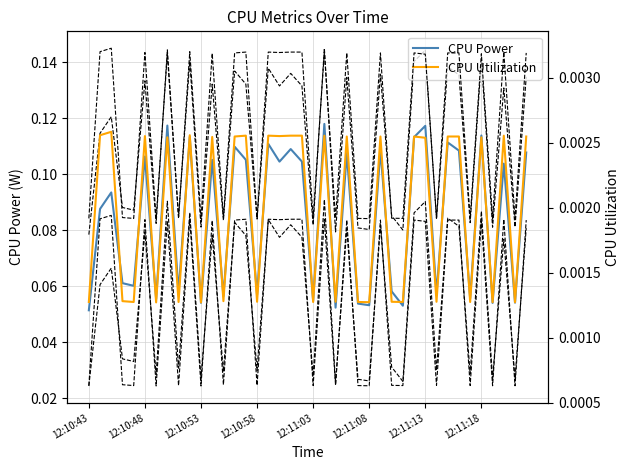

What are all the series names shown in the legend?

CPU Power, CPU Utilization